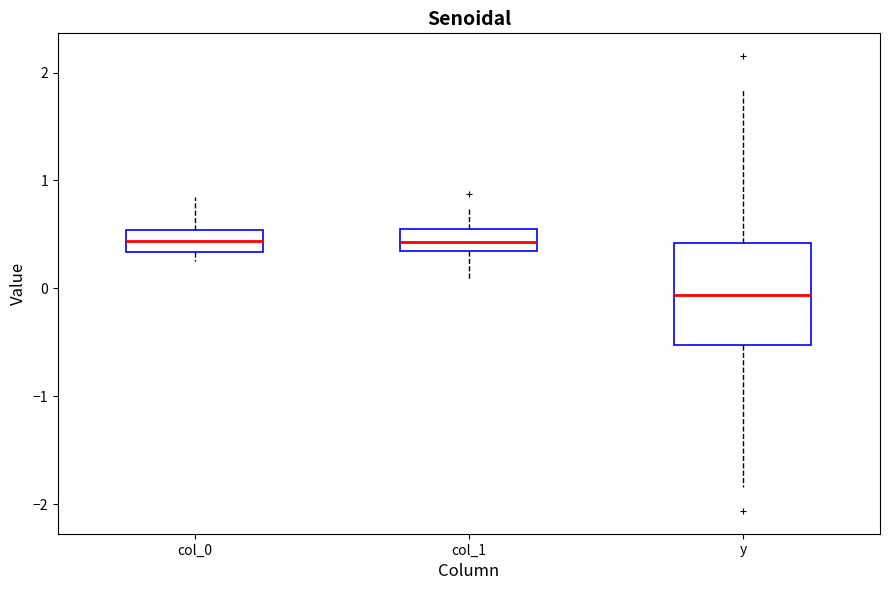

Reading left to right, read every box against the y-axis: the position of its median line, the range the box covers, and the ends of its whiskers. The values are not printed on the chart, so give them approximately, as read against the axis.

col_0: median 0.4, box 0.3 to 0.5, whiskers 0.3 (just below the box's lower edge) to 0.8
col_1: median 0.4, box 0.3 to 0.6, whiskers 0.1 to 0.7
y: median -0.1, box -0.5 to 0.4, whiskers -1.8 to 1.8